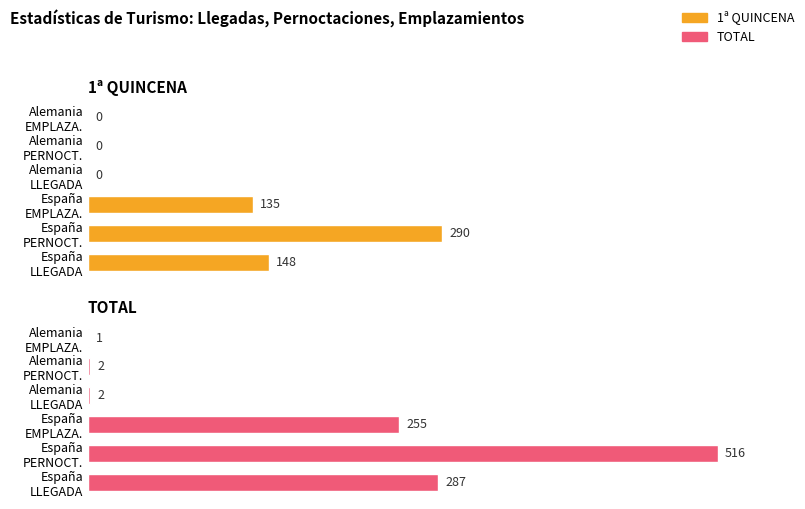

Which series has the widest spread of values?

TOTAL